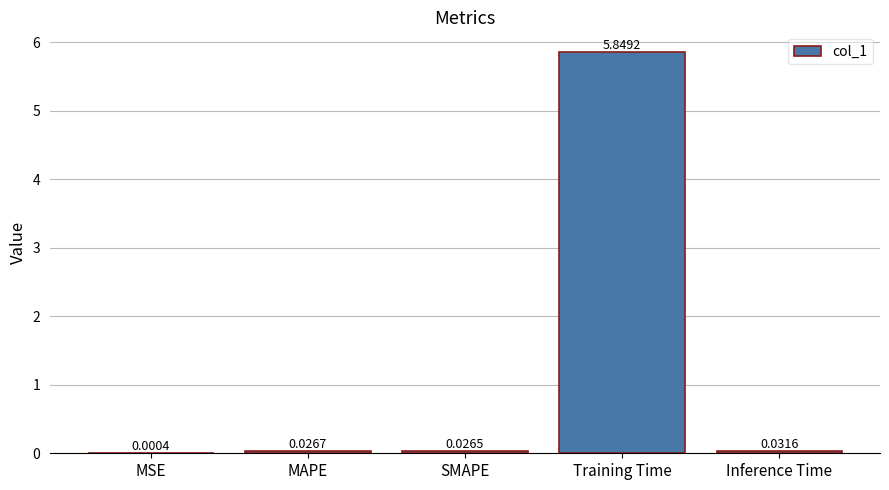

What is the sum of all values?

5.9